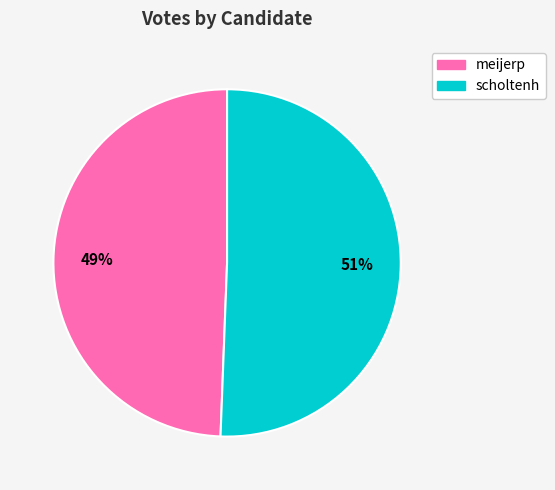

True or false: scholtenh accounts for 45% of the total.

False